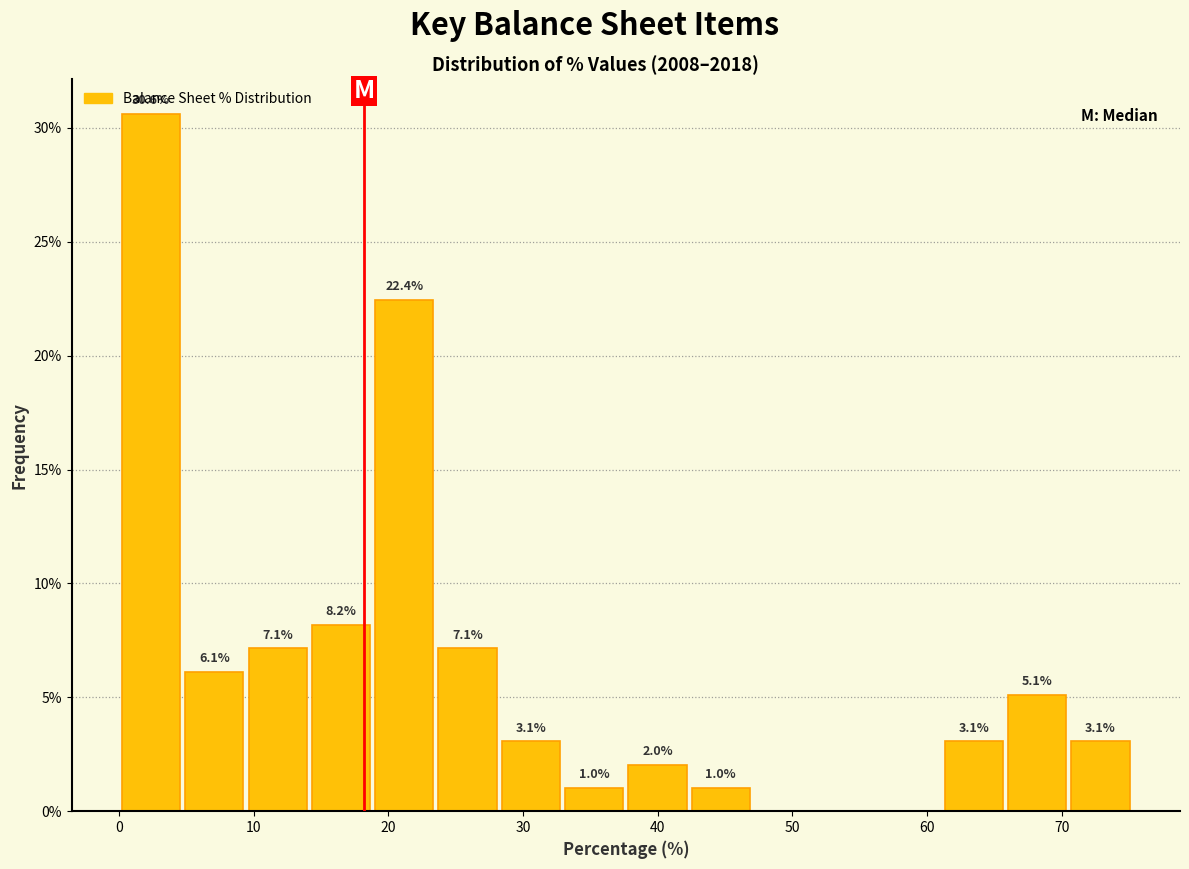

Over which range of the x-axis is the bar tallest?

0 to 5